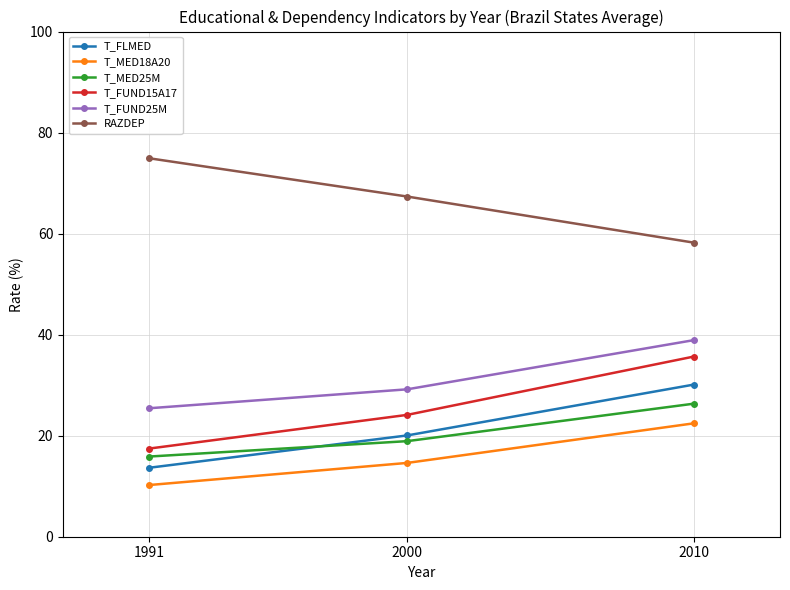

Where is T_FUND25M nearest to the value 32?

2000